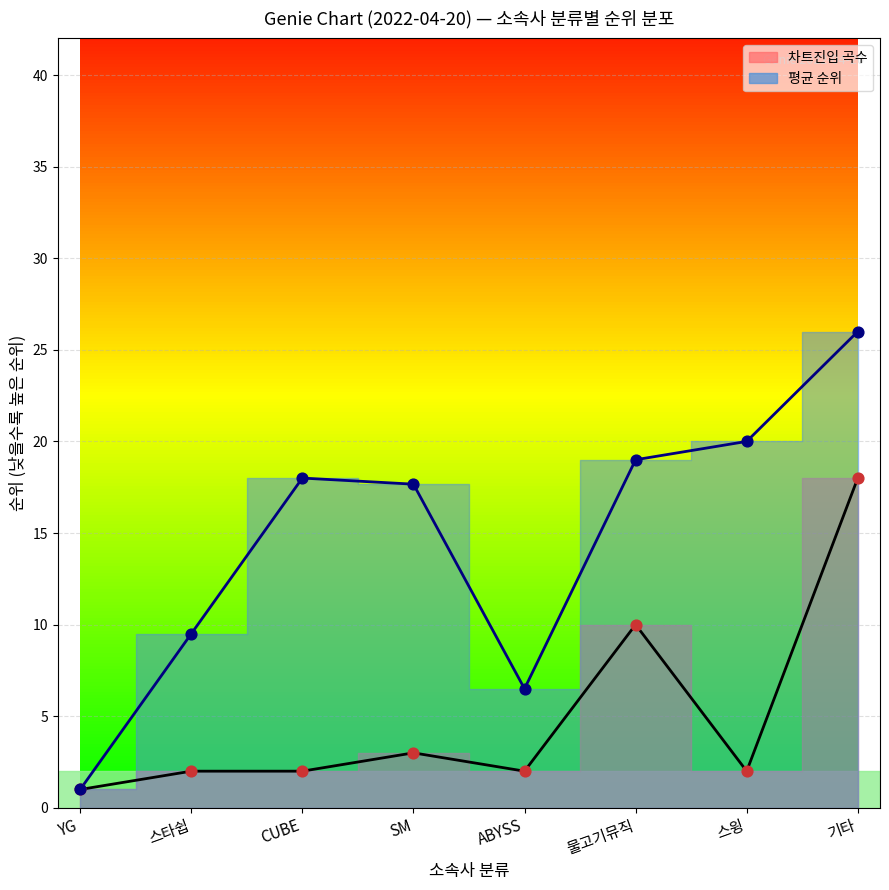

Across all series, what Y value is closest to 13?

10.0